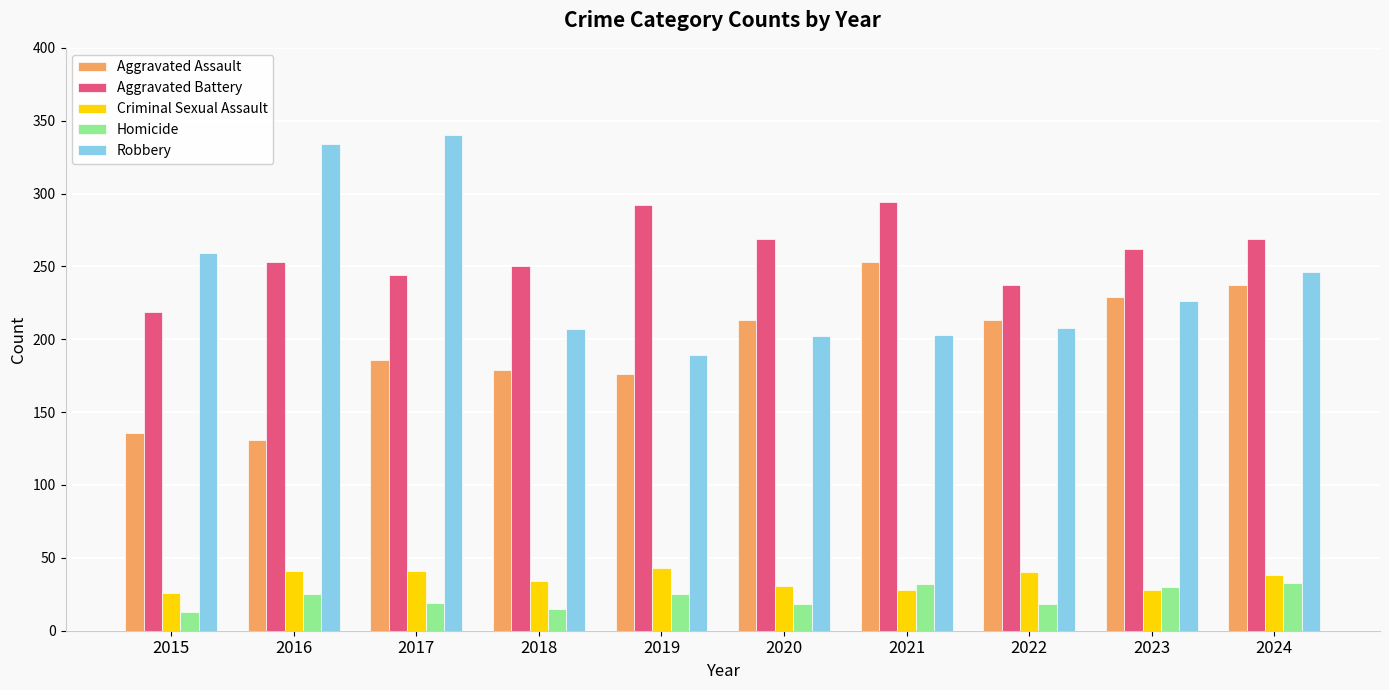

How many bars are there in total?

50